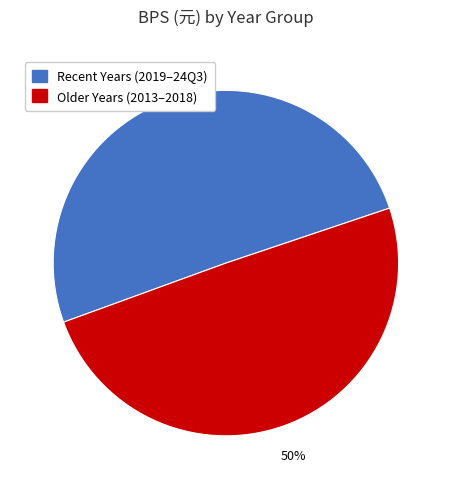

What is the ratio of the value at Recent Years (2019–24Q3) to the value at Older Years (2013–2018)?

1.0